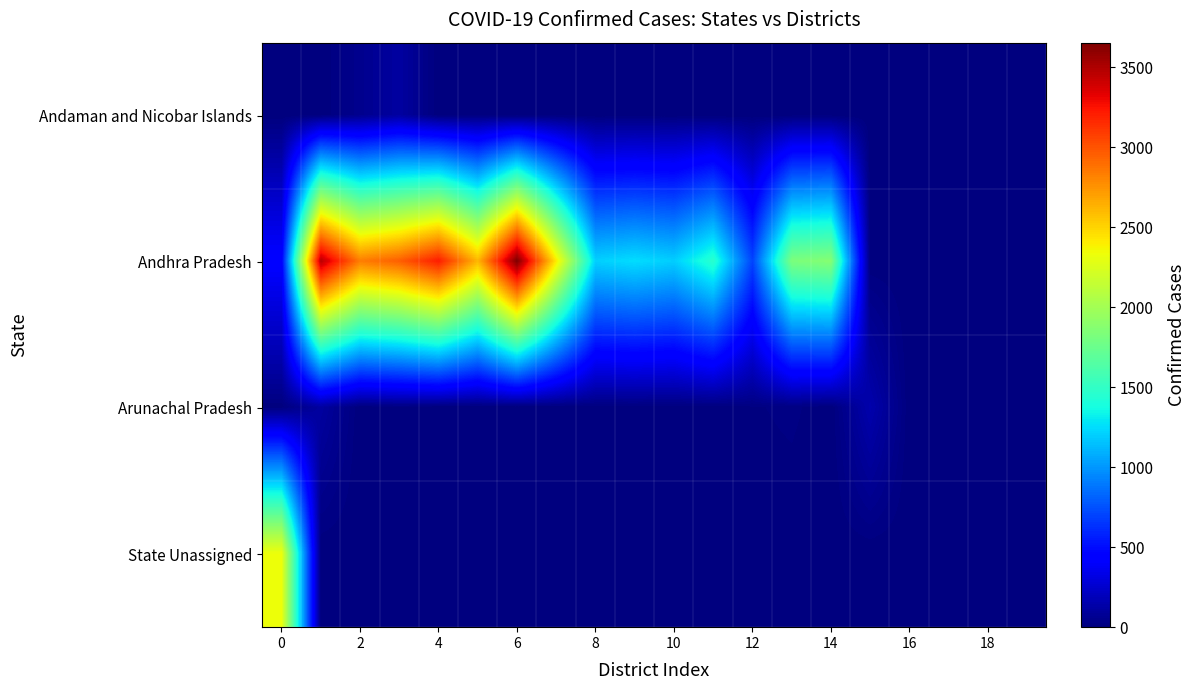

Which series has the largest total across all categories?

Andhra Pradesh